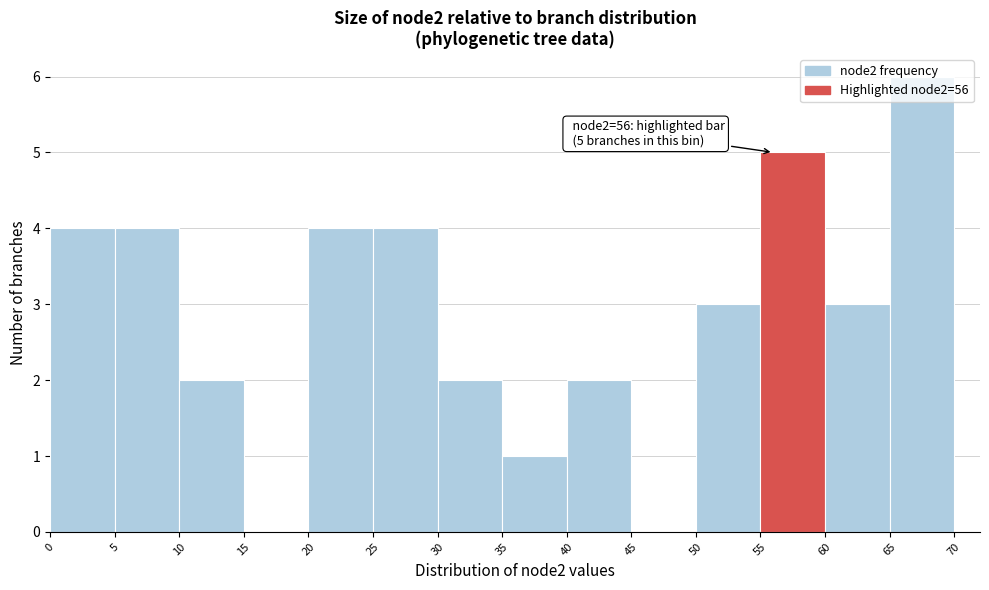

Which range on the x-axis has the tallest bar?

65 to 70